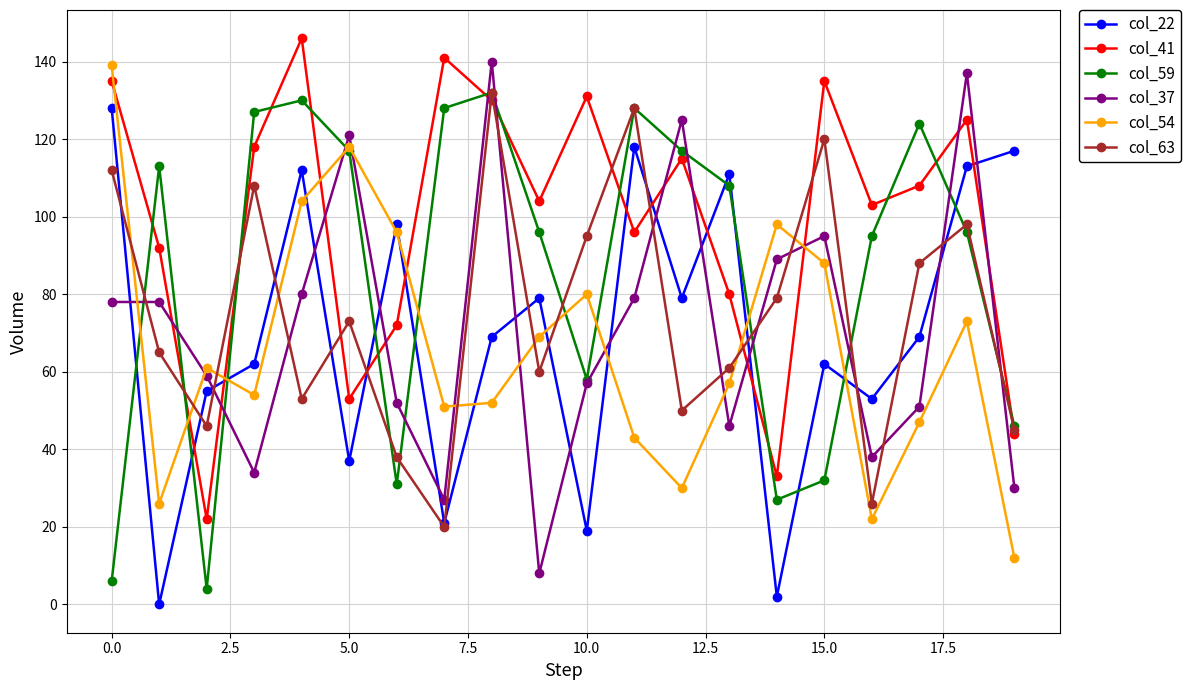

Which series has the largest total across all categories?

col_41